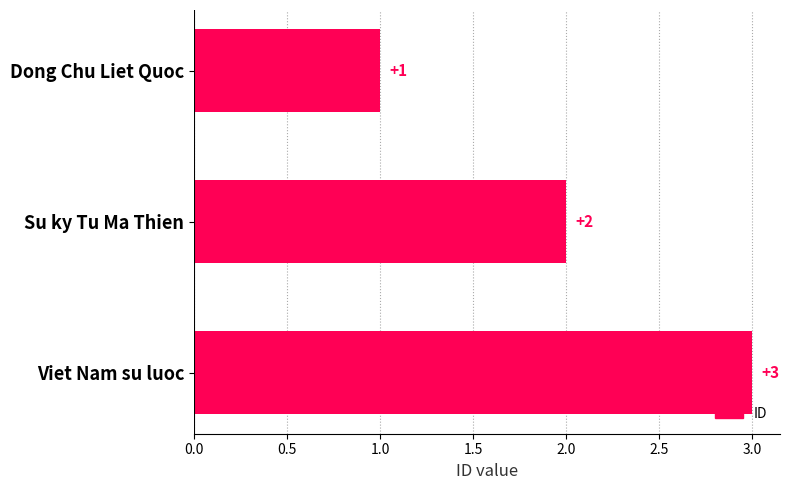

What is the label of the 1st bar from the top?

Dong Chu Liet Quoc